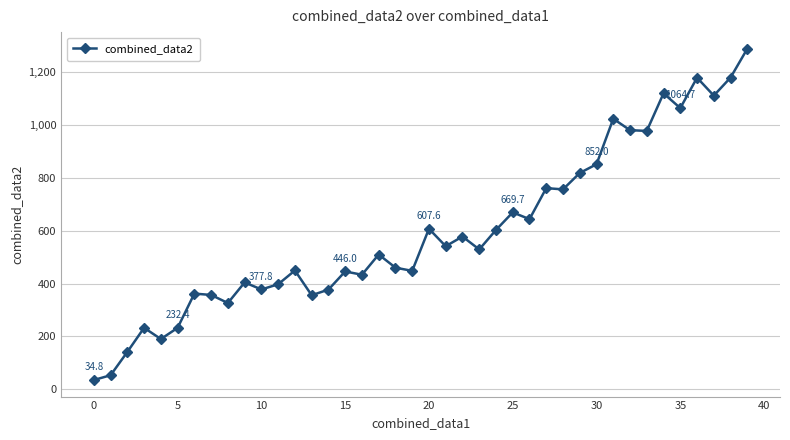

What is the smallest value displayed?

34.8